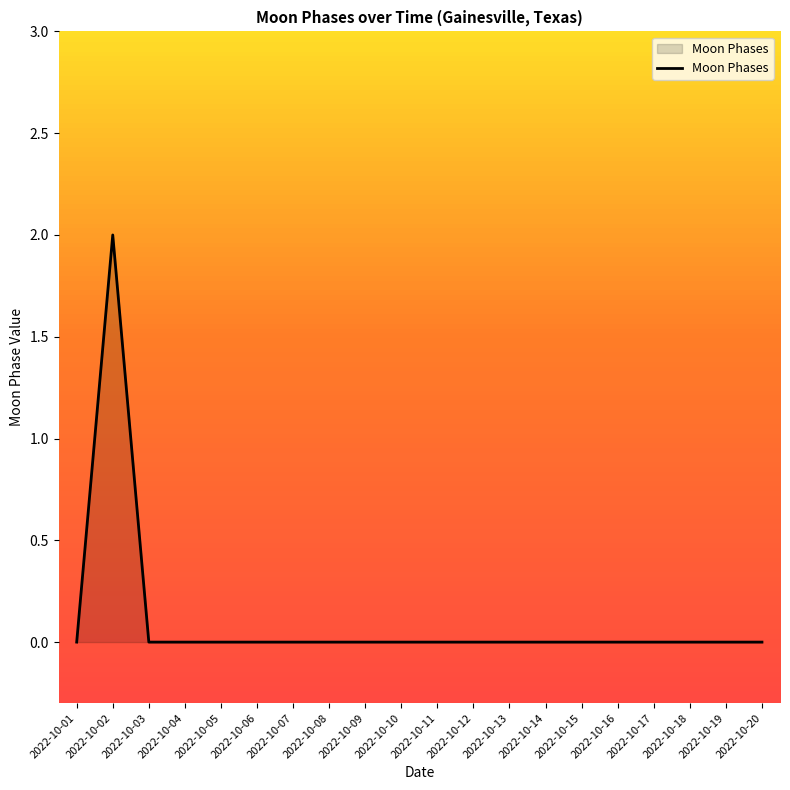

Is it true that the value at 2022-10-09 is -1?

False